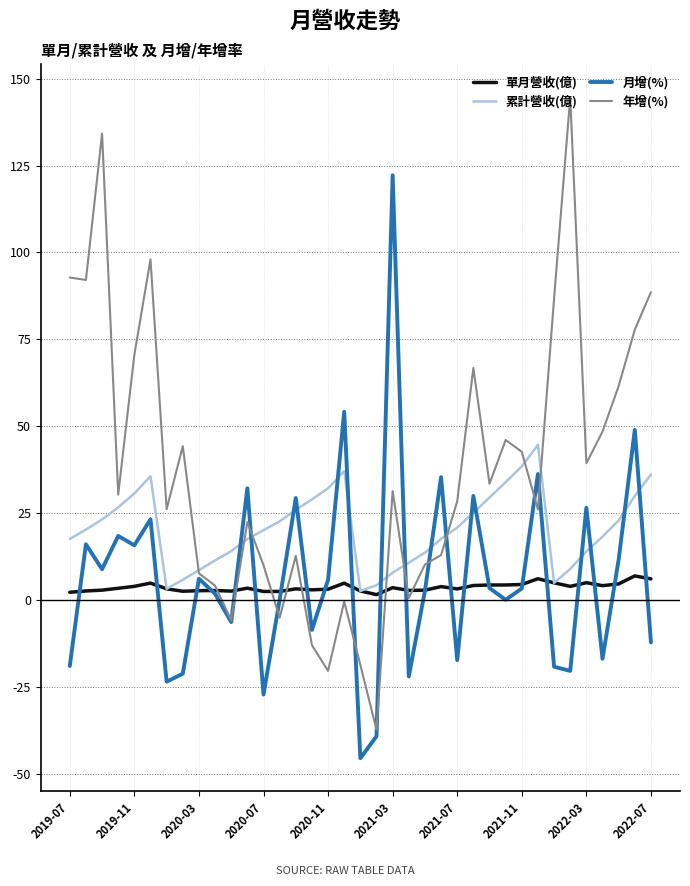

Which series has the largest total across all categories?

年增(%)